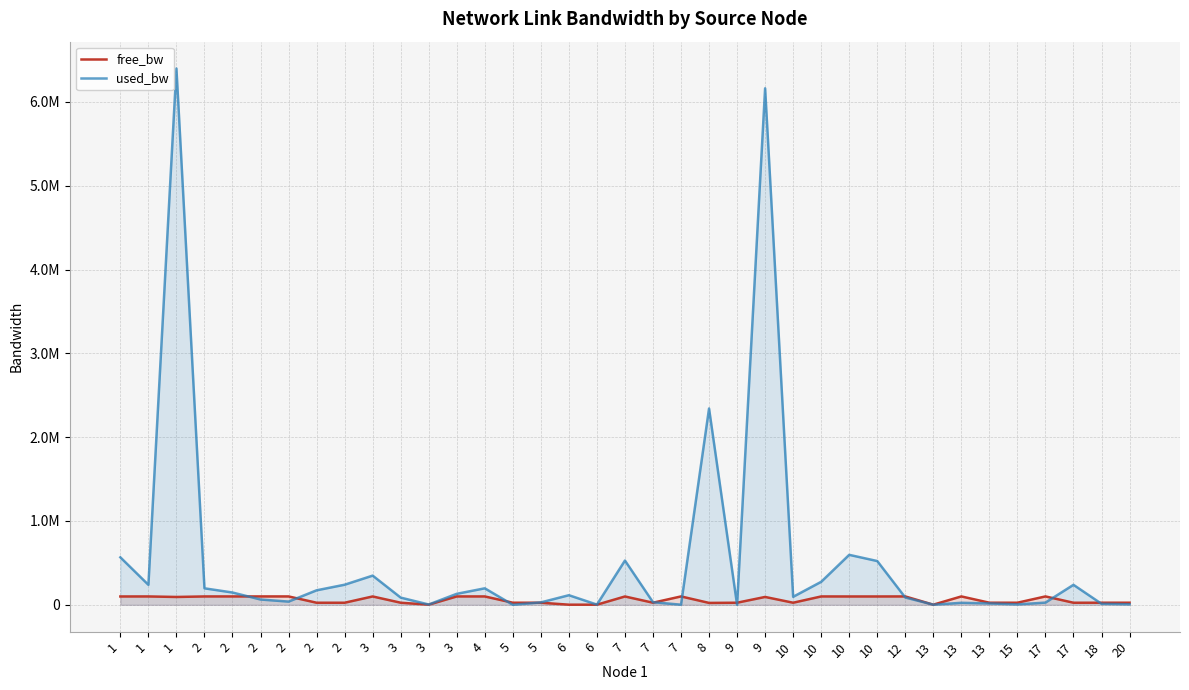

Where do used_bw and free_bw first cross each other?

2 and 2